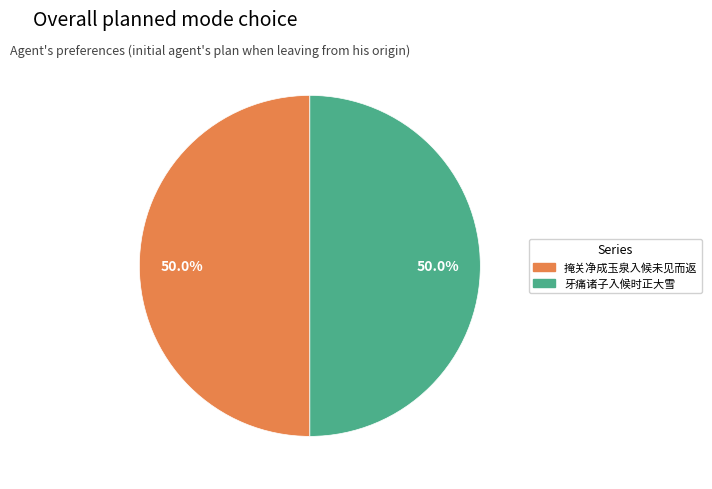

To the nearest percent, what is the average slice percentage?

50%